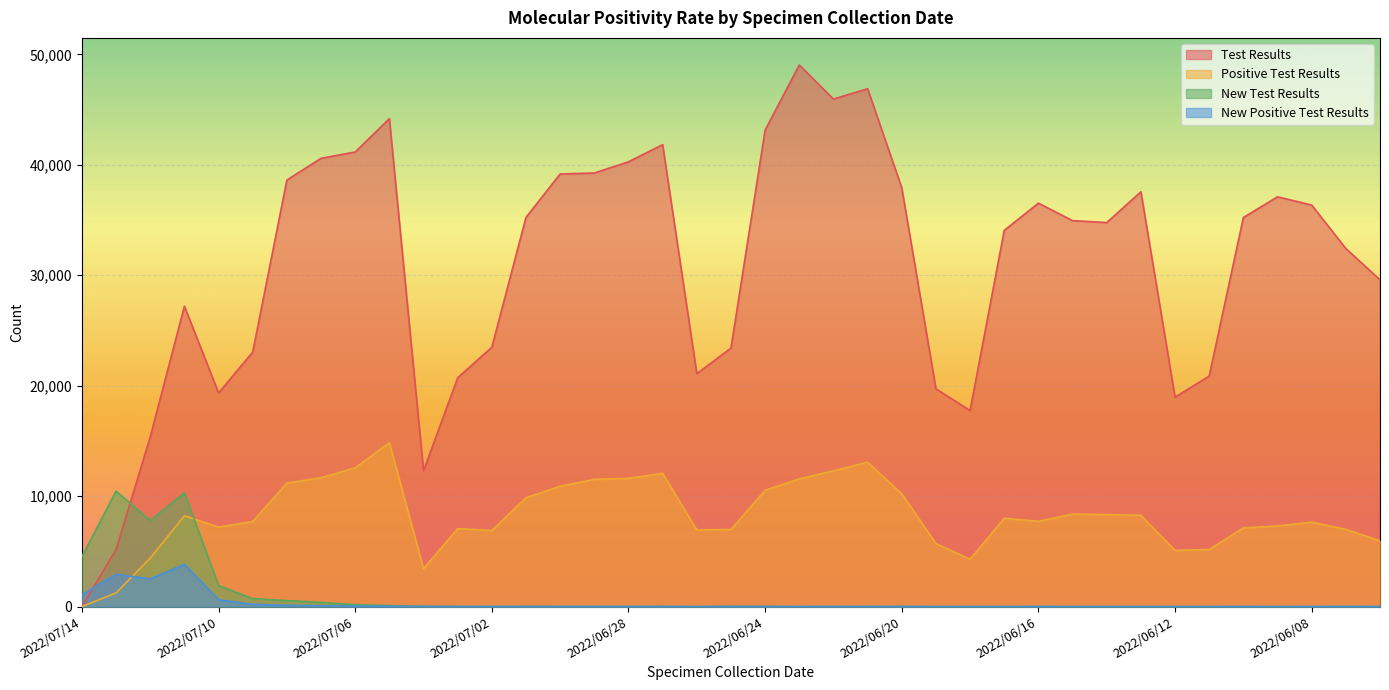

Is the value of New Positive Test Results at 2022/06/19 greater than the value of Positive Test Results at 2022/06/10?

No